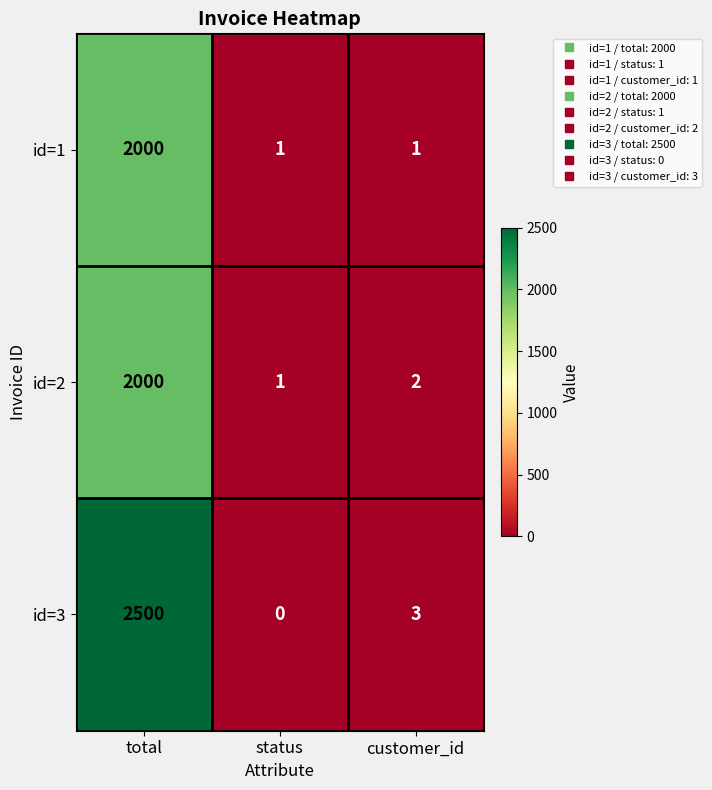

Which series has the largest total across all categories?

id=3